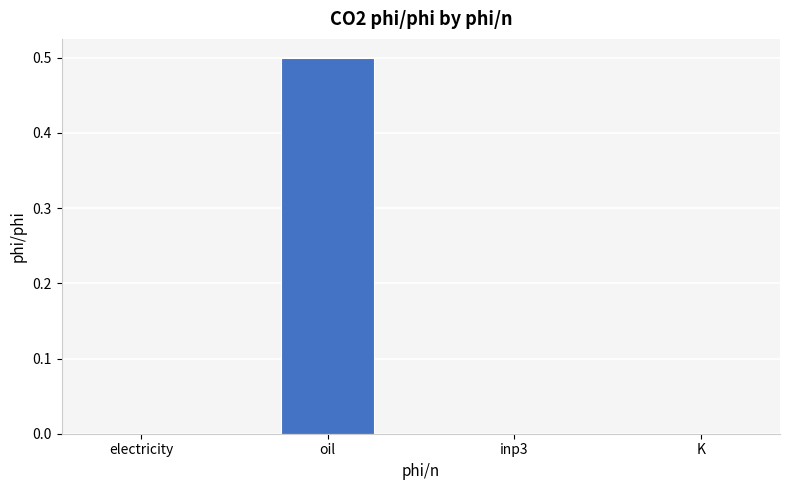

What is the greatest value displayed?

0.5